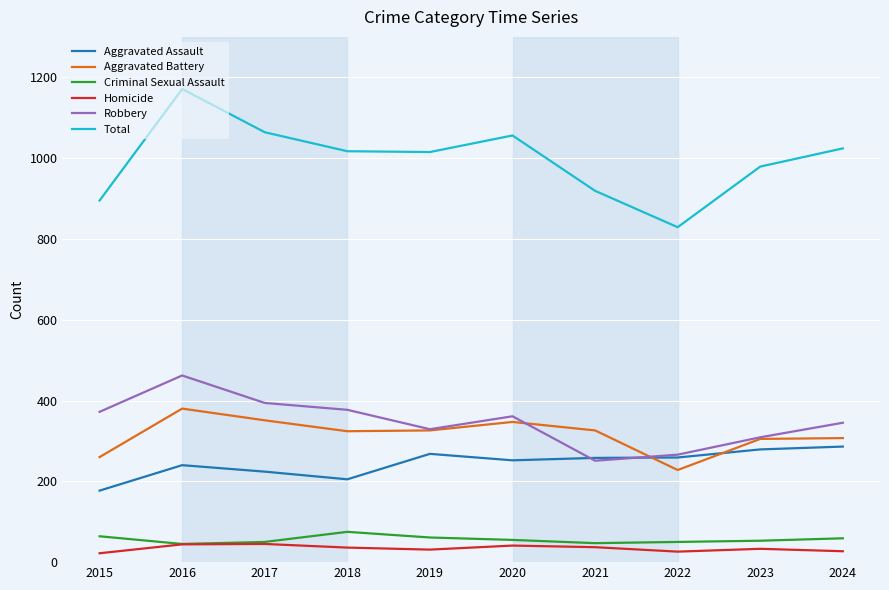

What is the sum of the Criminal Sexual Assault values at 2016 and 2023?

98